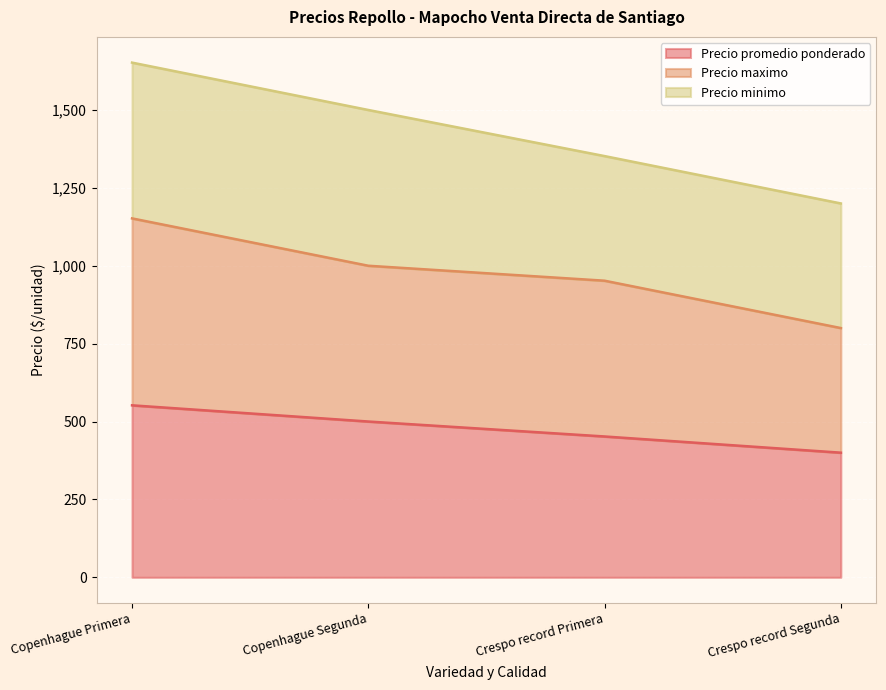

Which category has the lowest value in the Precio maximo series?

Crespo record Segunda